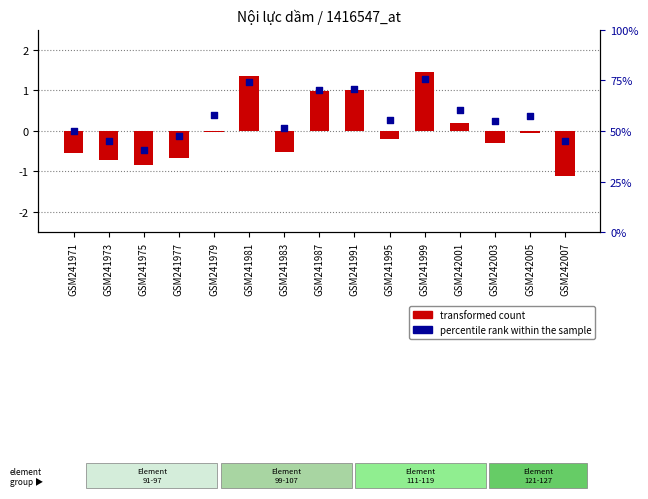

Which series reaches the maximum Y coordinate?

transformed count